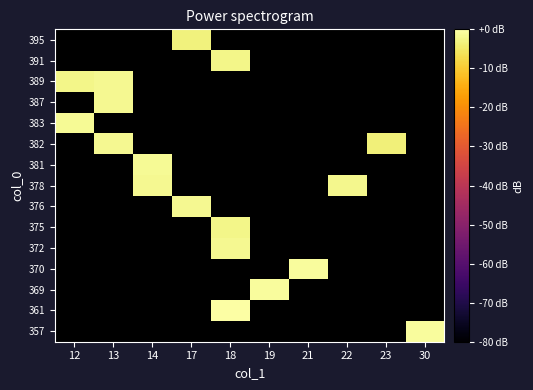

At which label does 372 reach its minimum?

12